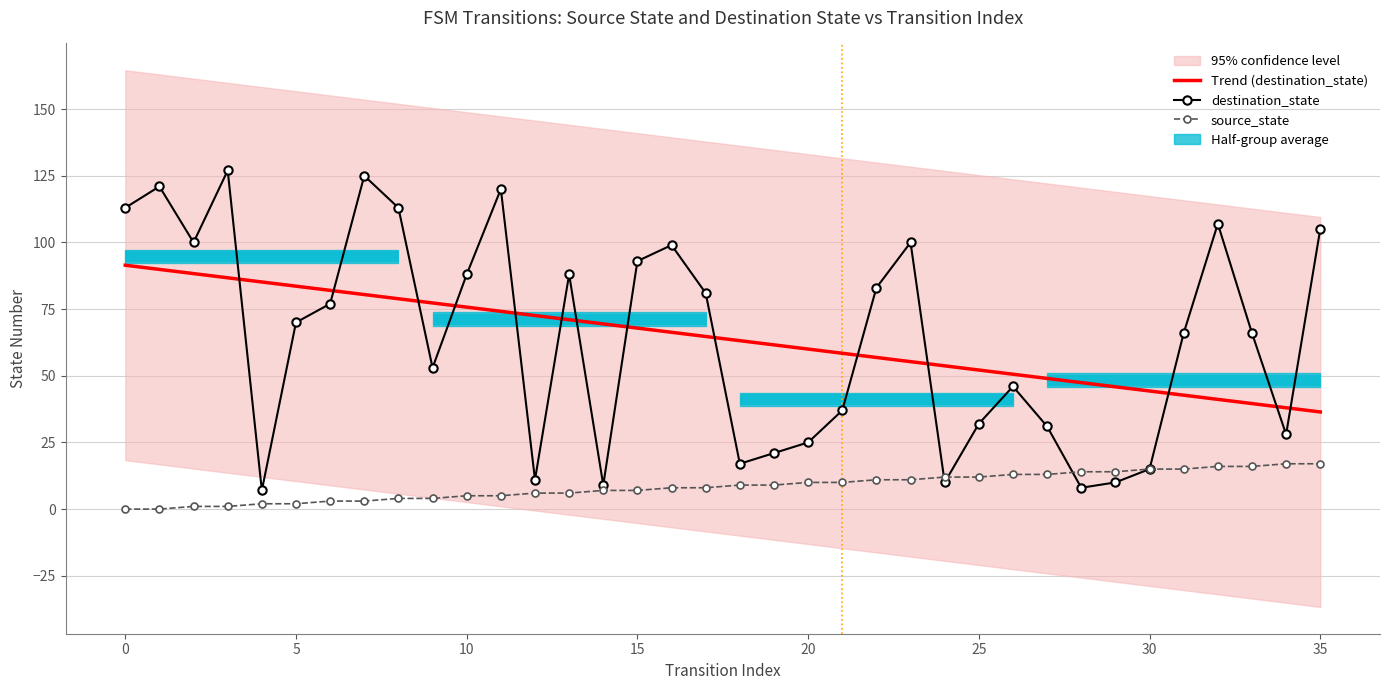

How many categories are shown in the chart?

36